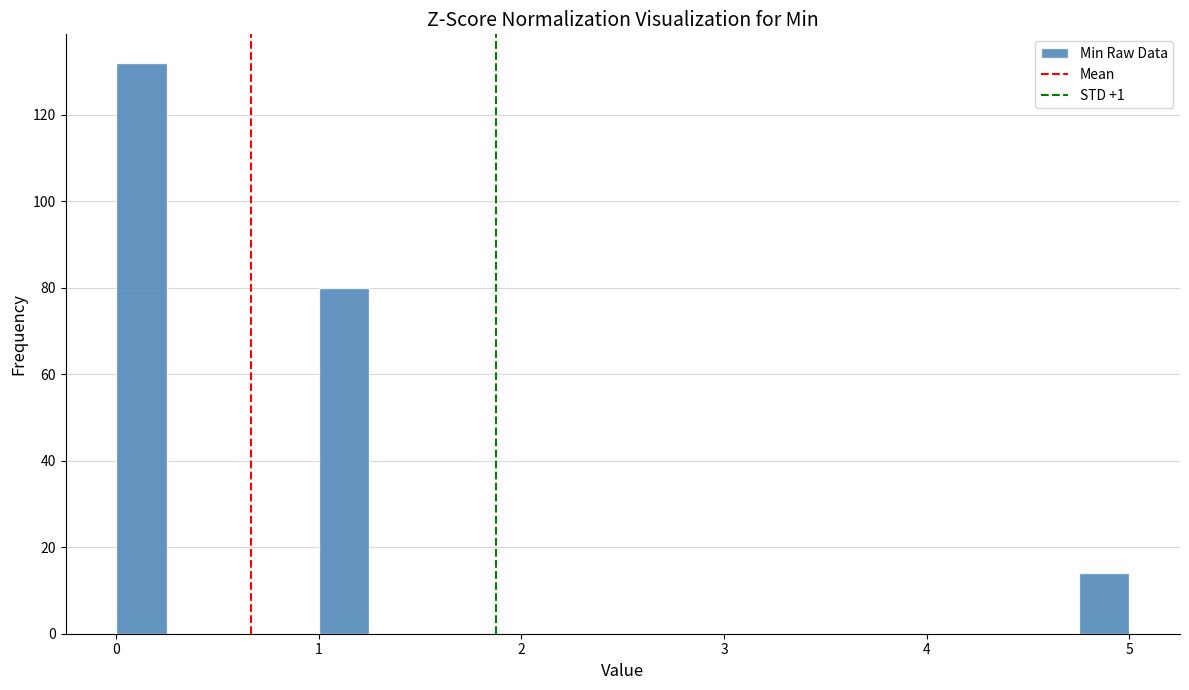

Read against the x-axis, roughly where is the centre of the tallest bar?

0.1